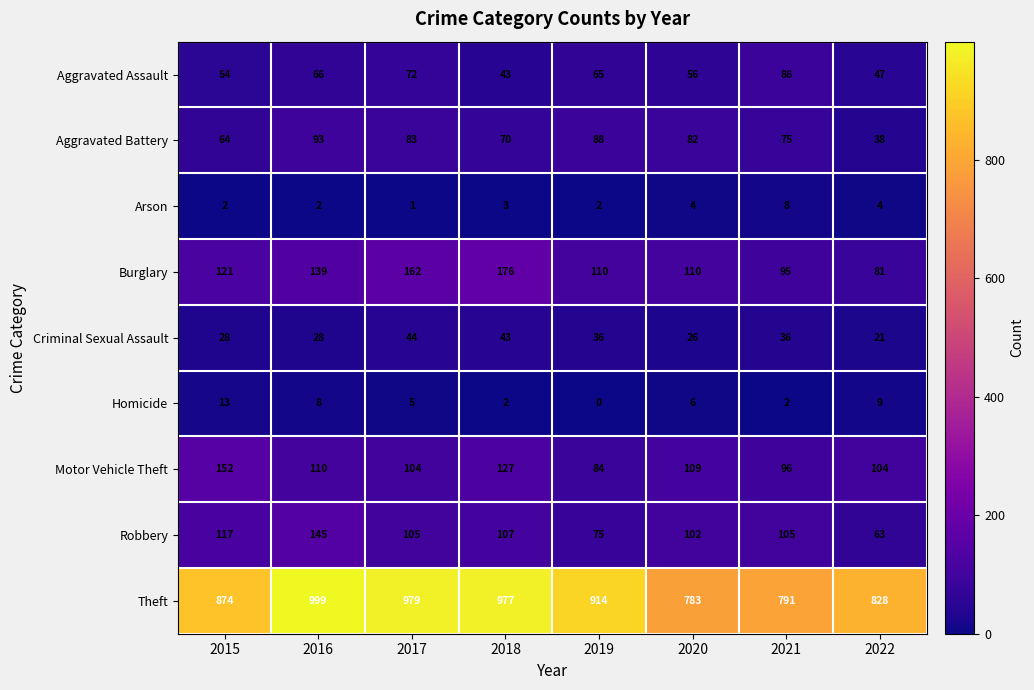

What is the greatest value displayed?

999